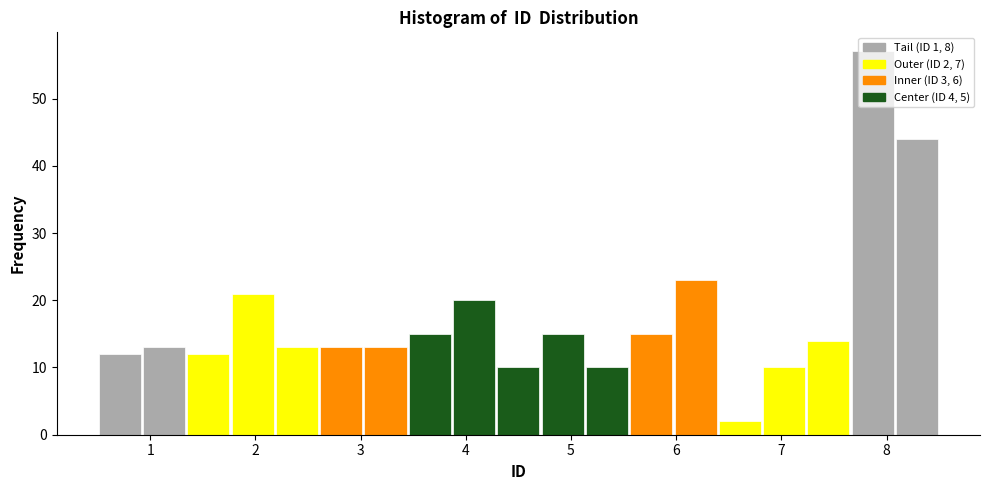

Which range on the x-axis has the tallest bar?

7.7 to 8.1